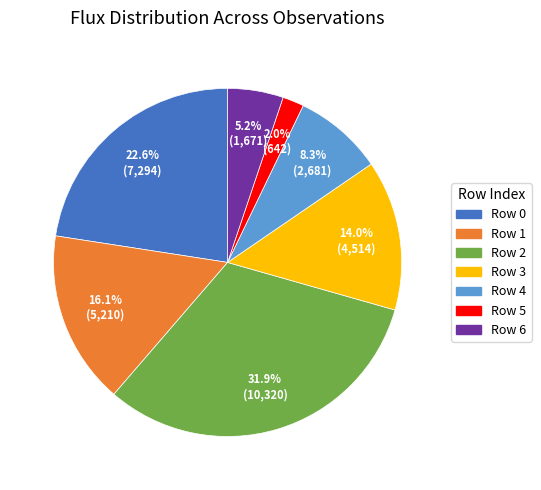

What is the total percentage of Row 2 and Row 3?

45.9%